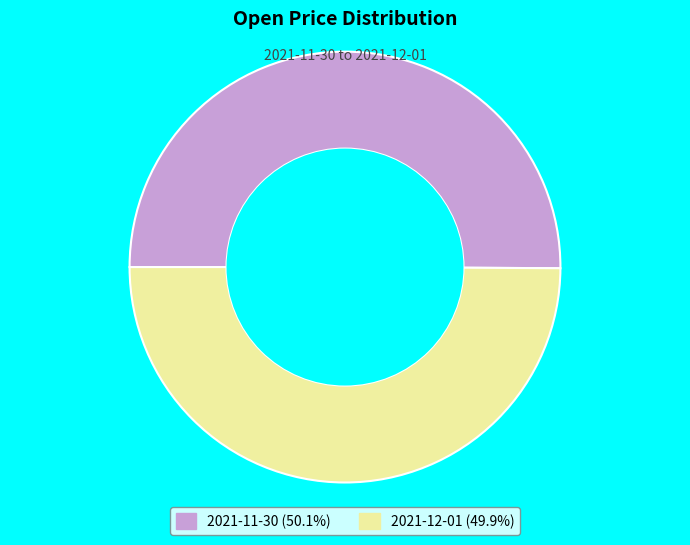

How many slices are in this pie chart?

2